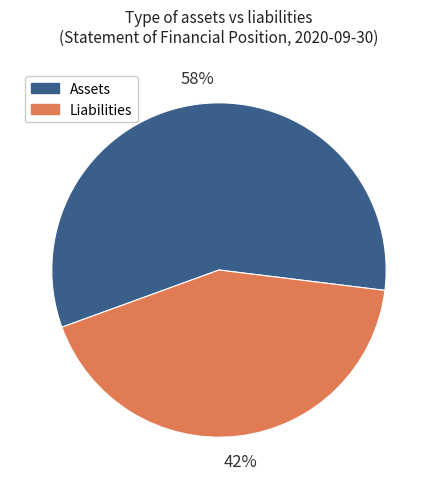

Which category has the smallest portion of the pie?

Liabilities